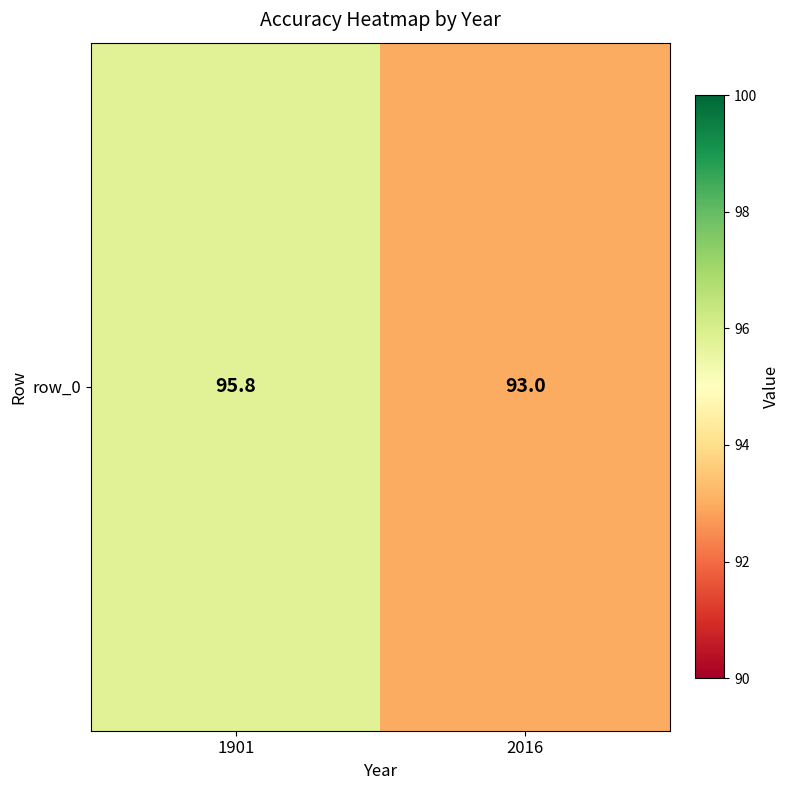

List the labels in order of value, smallest first.

2016, 1901